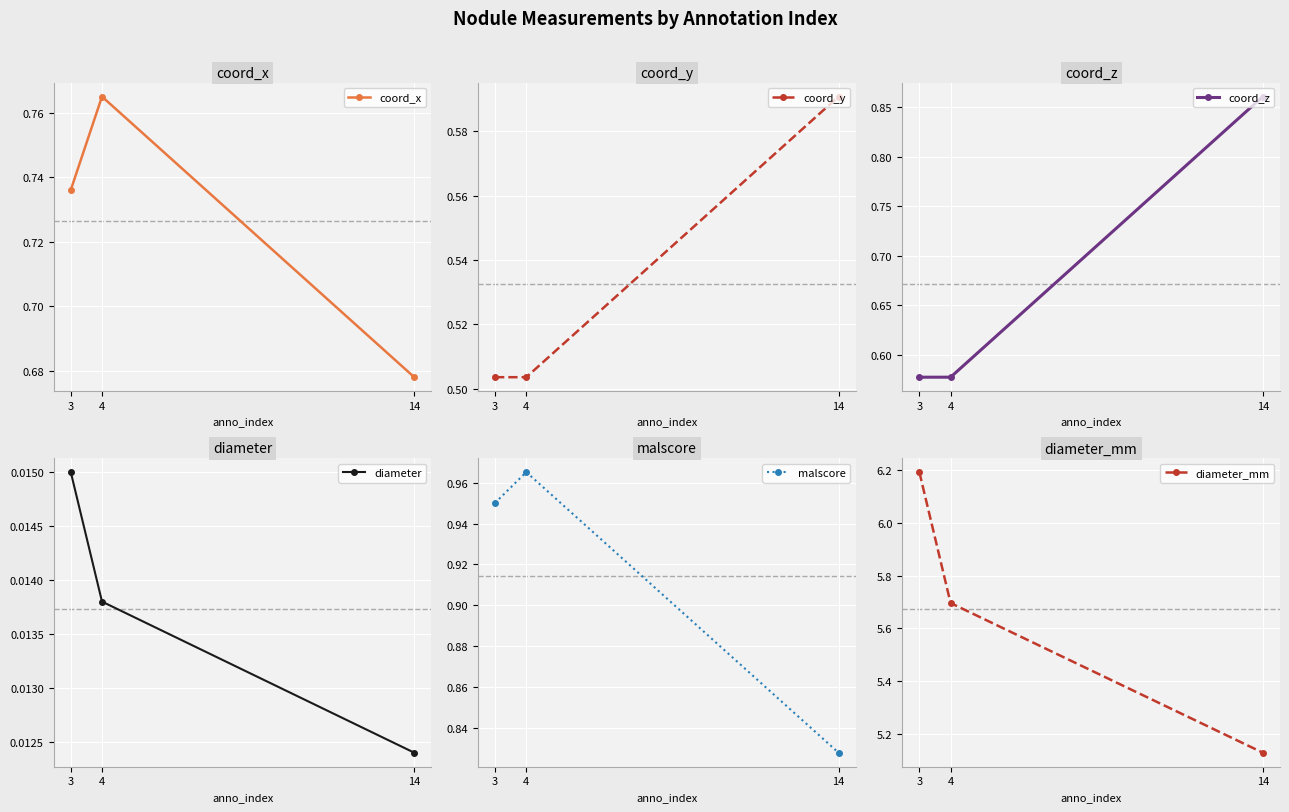

Rank the categories by diameter value from highest to lowest.

3, 4, 14